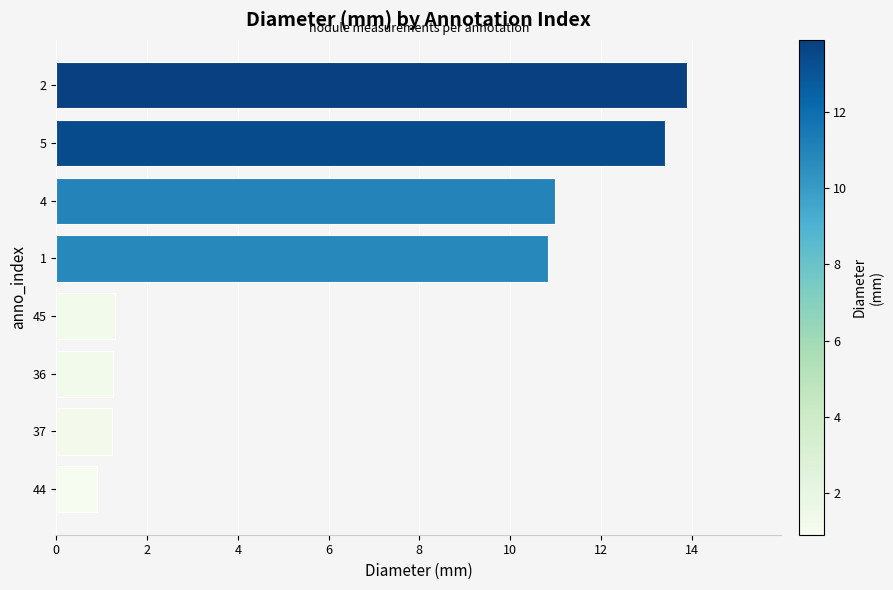

What is the difference between the maximum and minimum values?

13.0